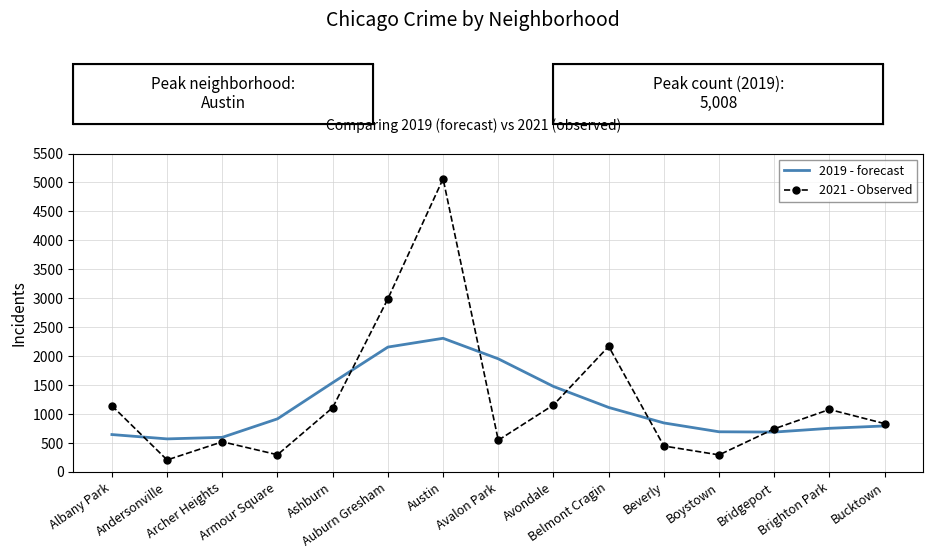

What is the sum of the 2021 - Observed values at Armour Square and Archer Heights?

806